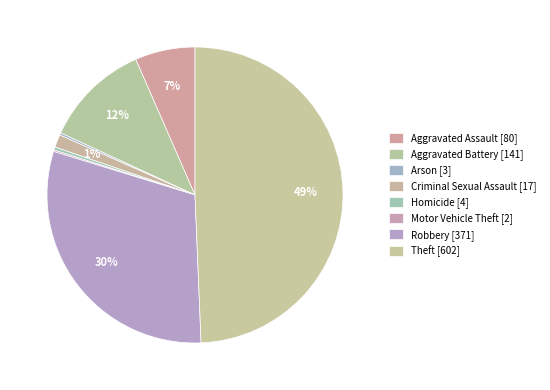

How many slices are in this pie chart?

8